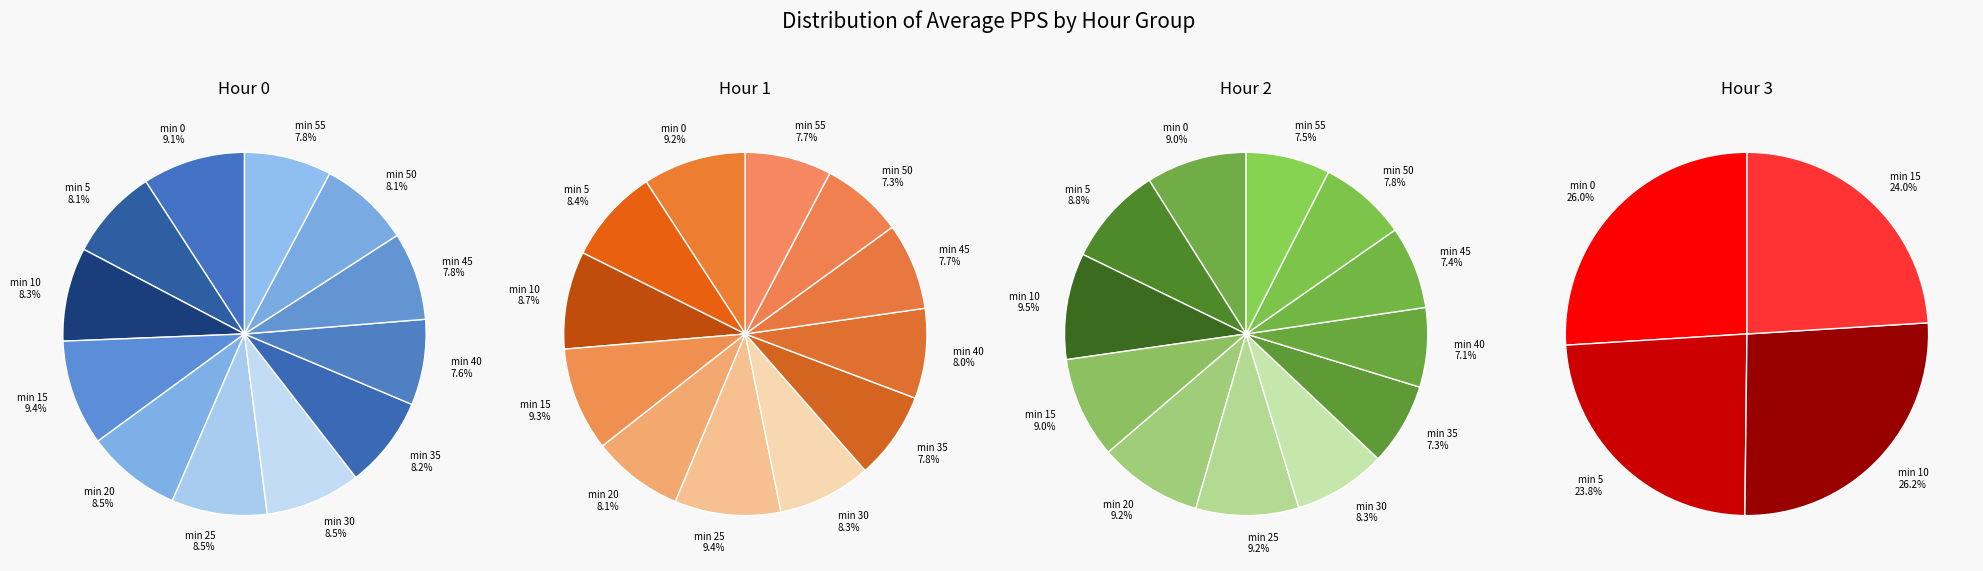

Does 9 represent more than half of the total?

No